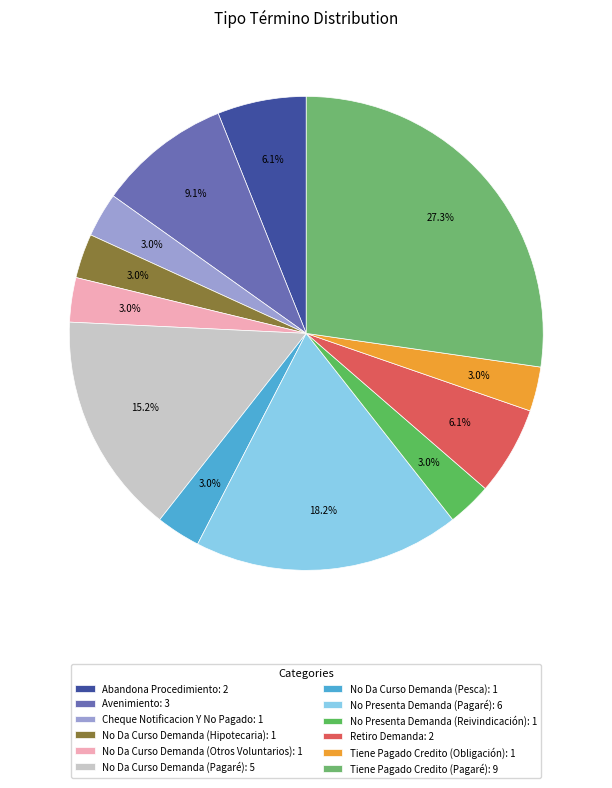

What percentage is the Tiene Pagado Credito (Obligación) slice, to the nearest percent?

3%